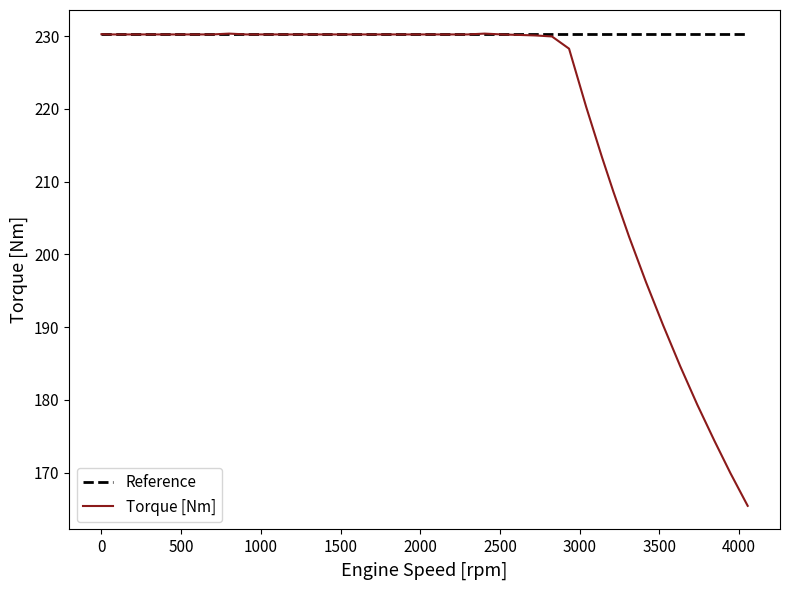

Rank the series by their average value, from lowest to highest.

Torque [Nm], Reference